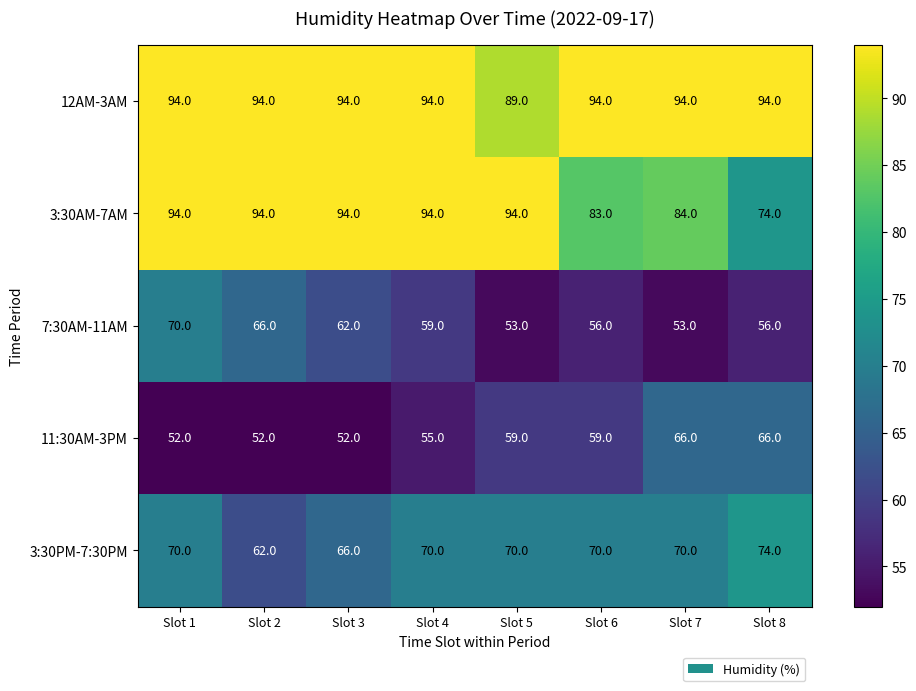

Which series has the largest total across all categories?

12AM-3AM